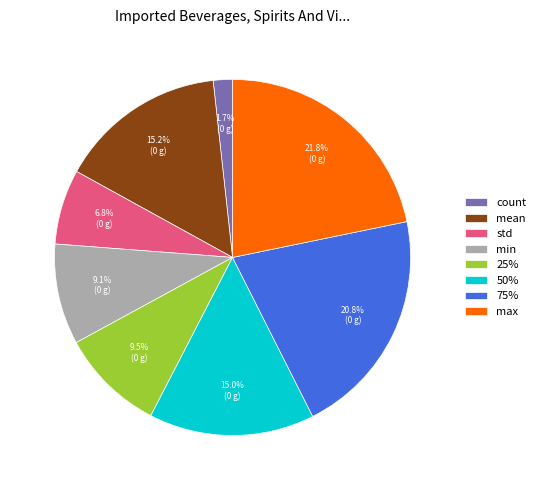

Does any single category account for the majority?

No